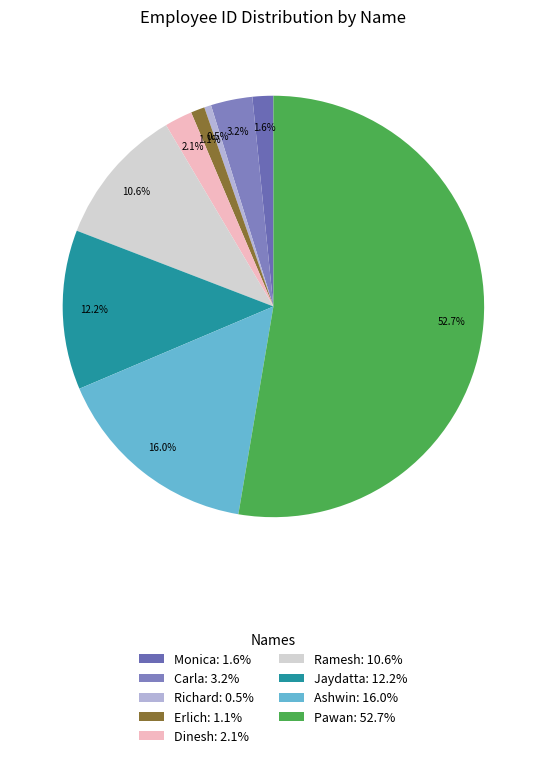

Count the number of slices in the pie.

9